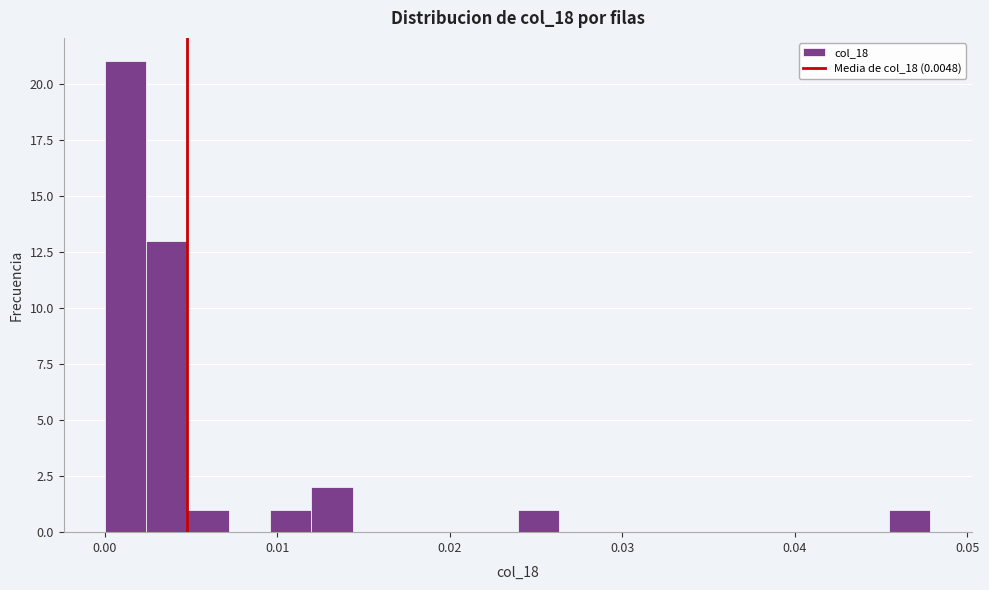

Read against the x-axis, roughly where is the centre of the tallest bar?

0.001